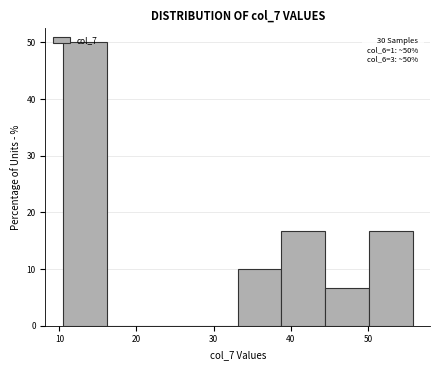

Over which range of the x-axis is the bar tallest?

10 to 16